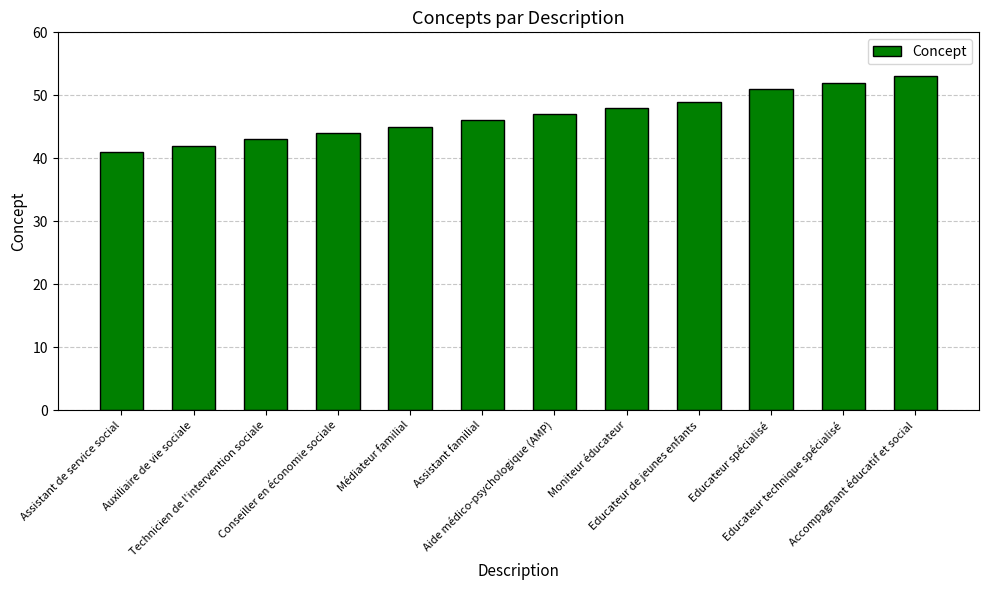

How many distinct data groups are displayed?

1